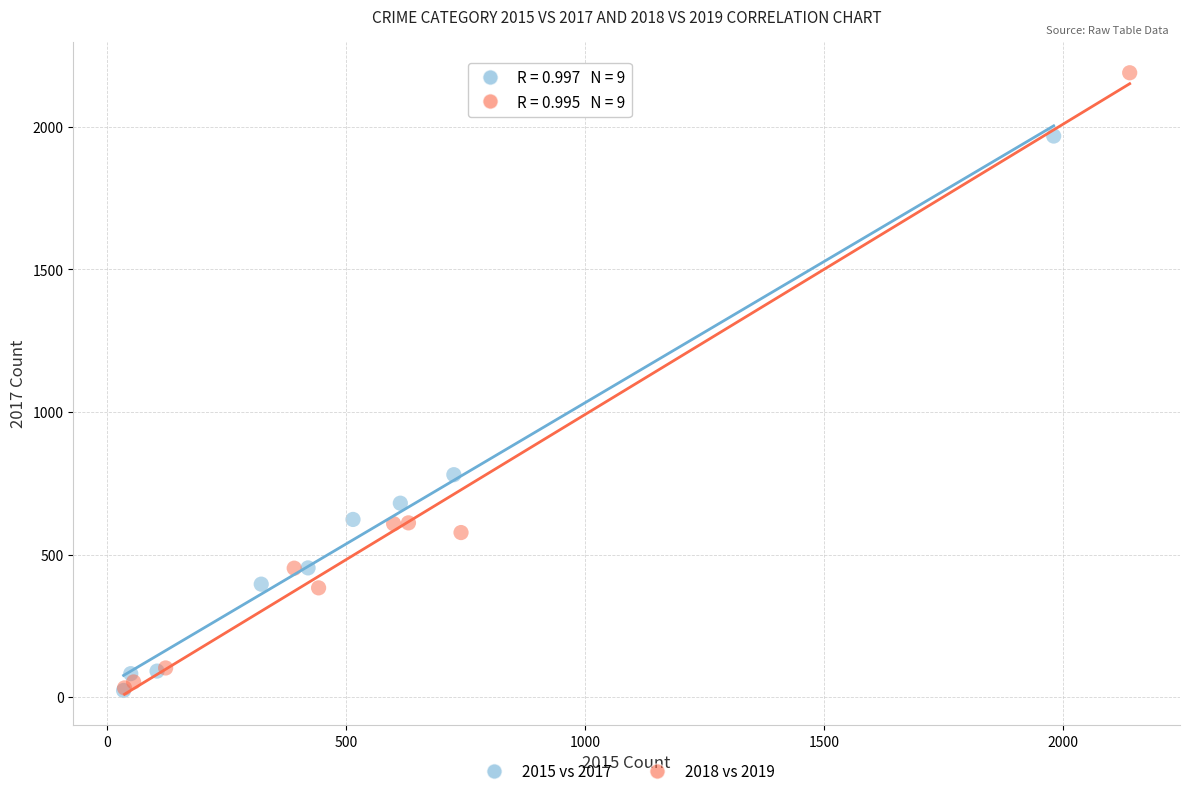

Which series has the widest spread of Y values?

2018 vs 2019